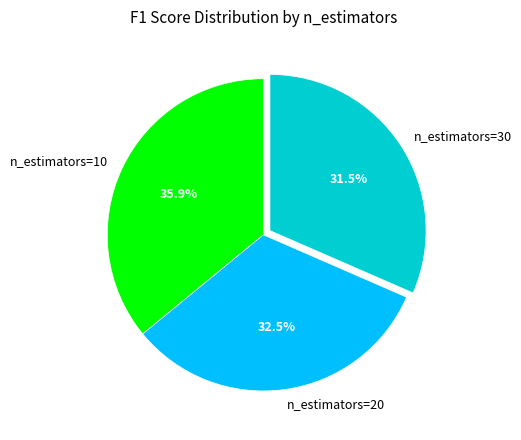

Which category has the smallest portion of the pie?

n_estimators=30